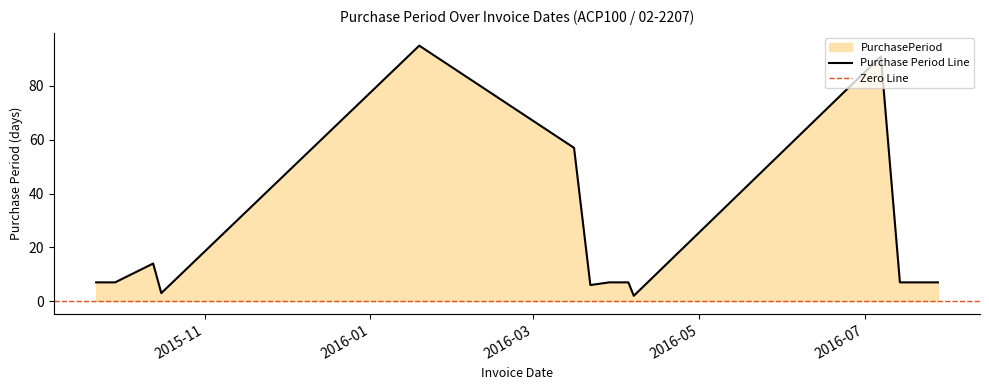

What is the sum of the values at 2015-09-29 and 2016-07-07?

98